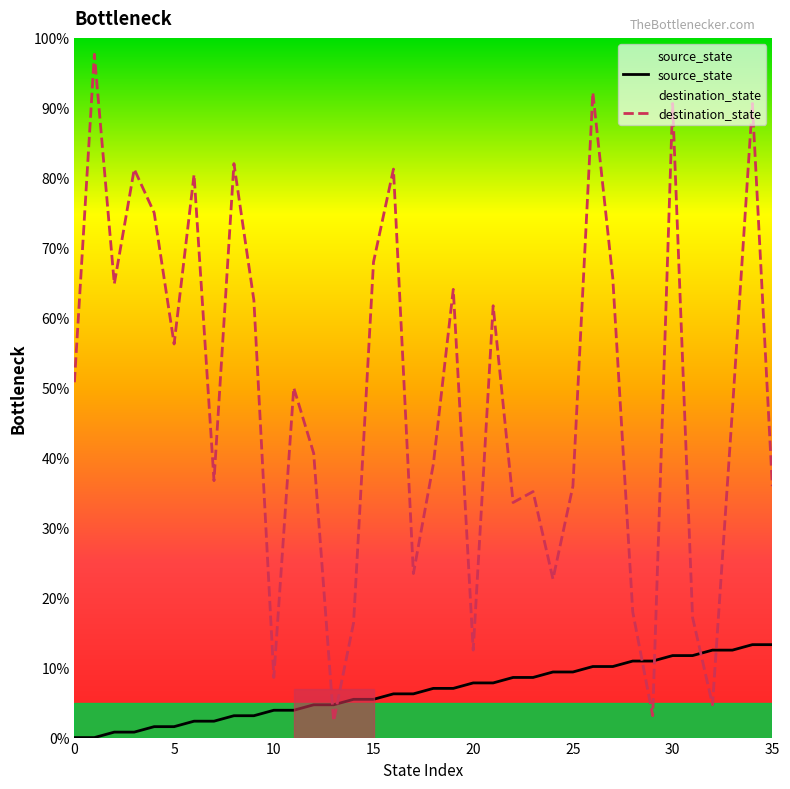

In destination_state, how many points are higher than both neighbors (excluding endpoints)?

12